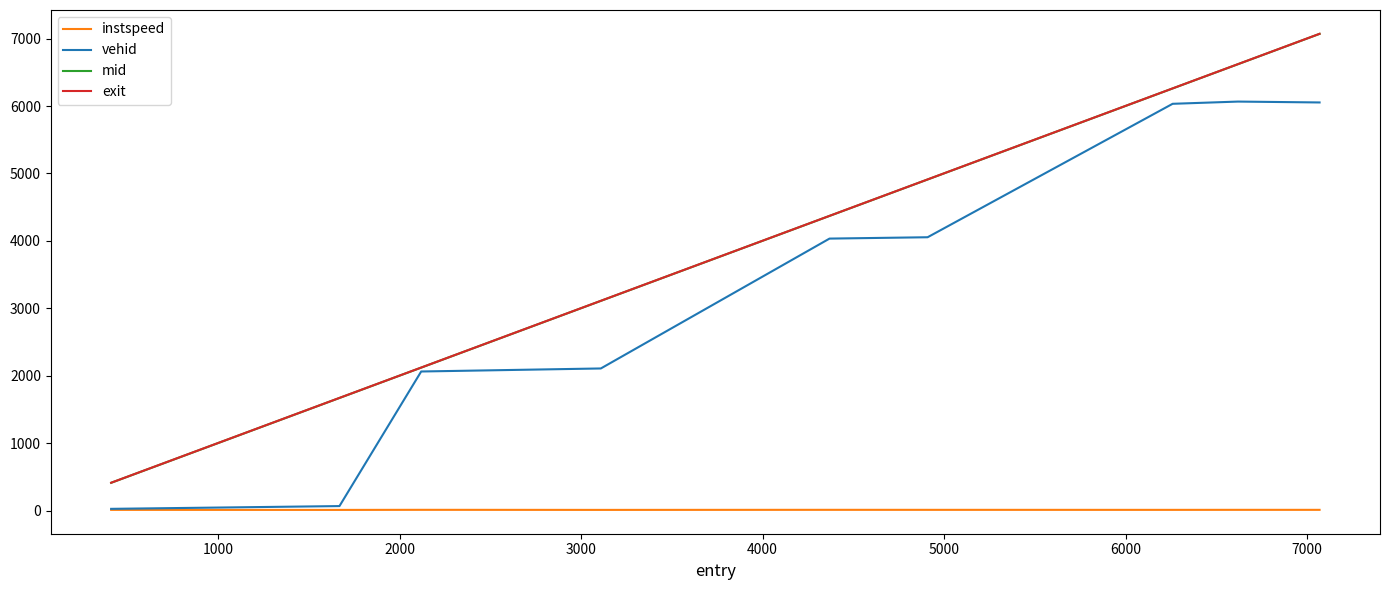

What is the maximum value for exit?

7071.1